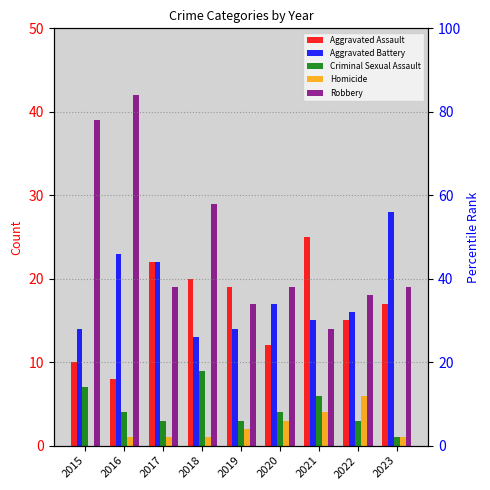

What is the difference between the second highest and second lowest values in the Homicide series?

3